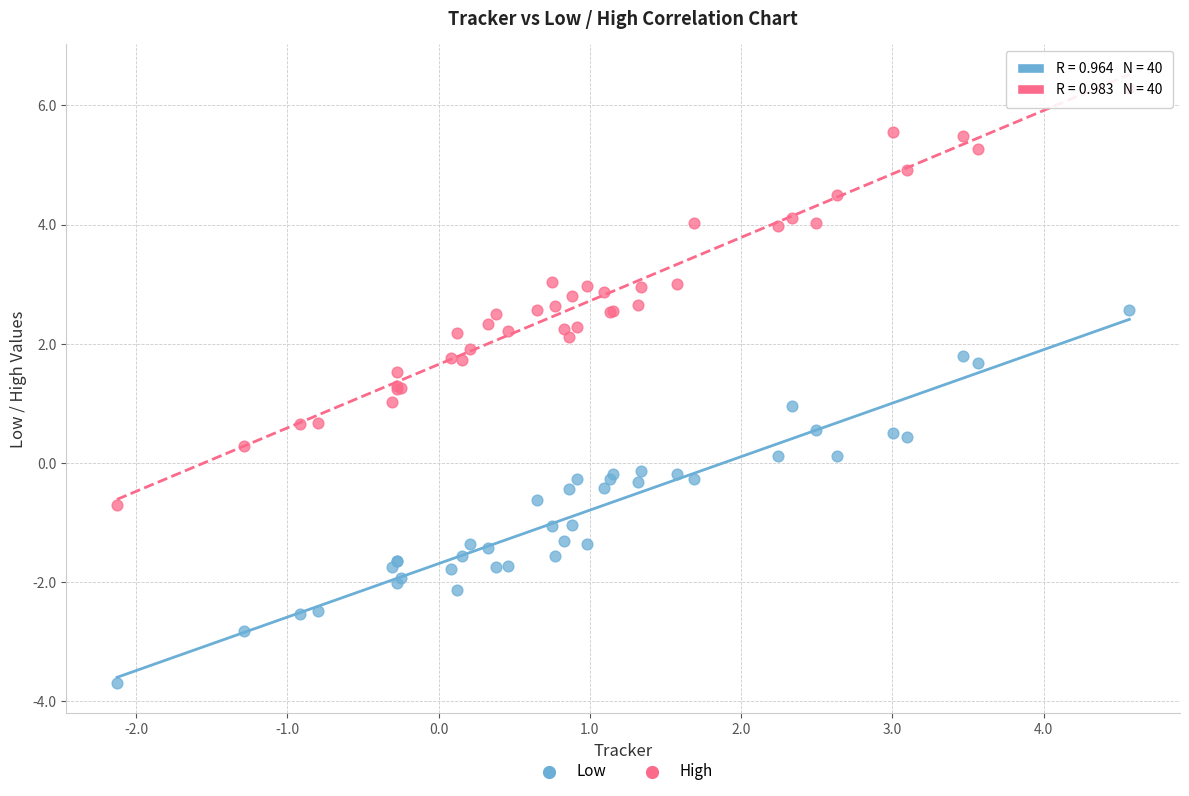

Which series contains the highest Y value?

High